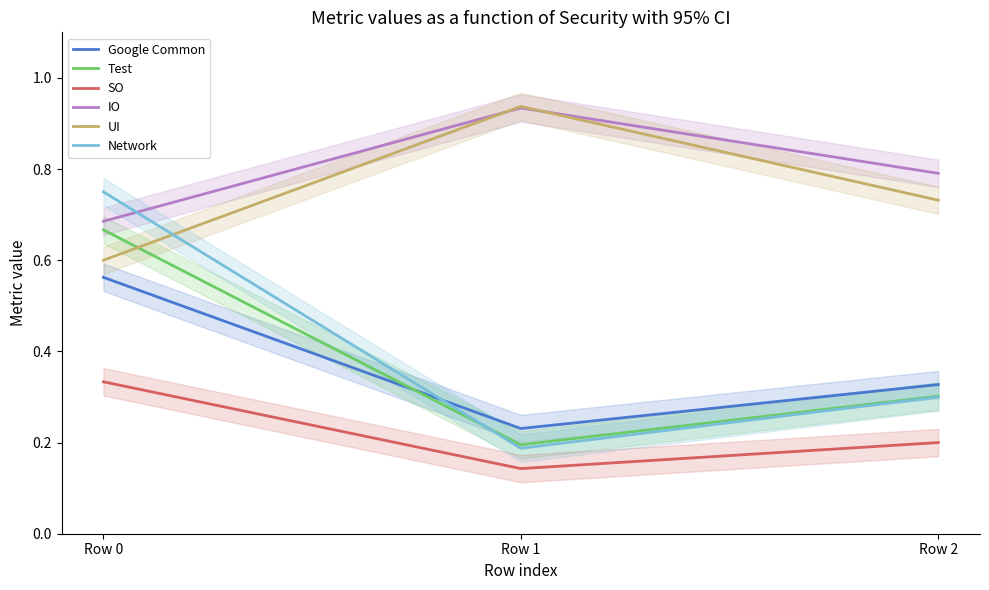

What is the highest value of the IO series?

0.9